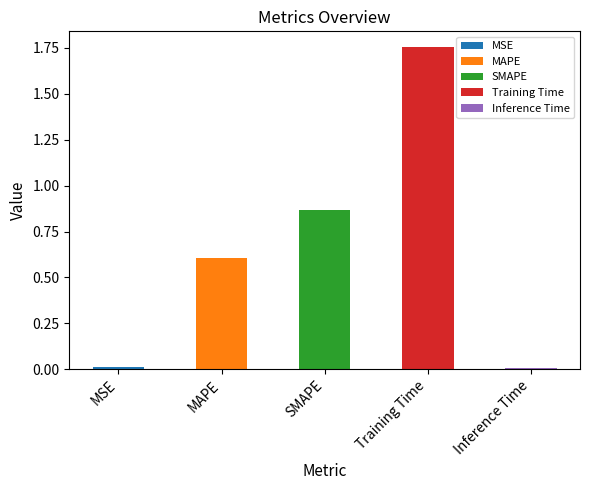

The chart shows a value of 0.5 at SMAPE. True or false?

False